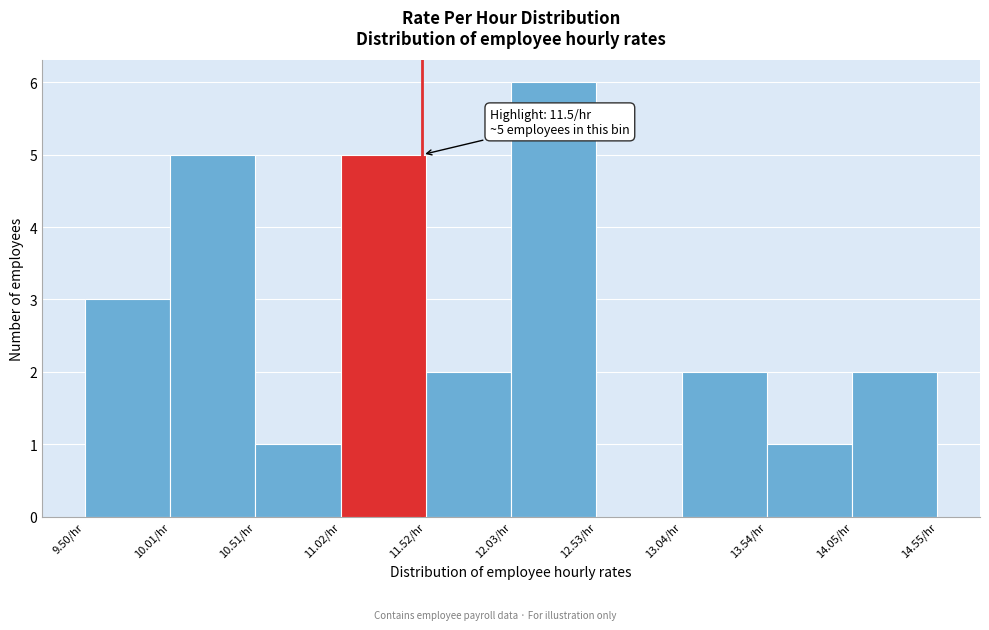

Over which range of the x-axis is the bar tallest?

12.0 to 12.5